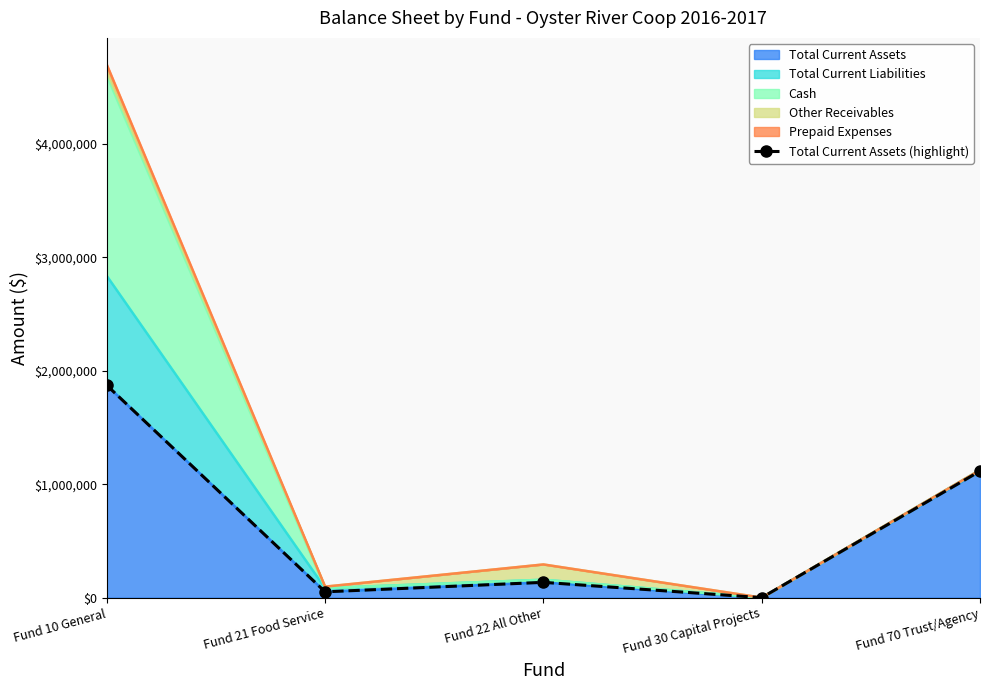

What is the label of the 4th point from the right?

Fund 21 Food Service